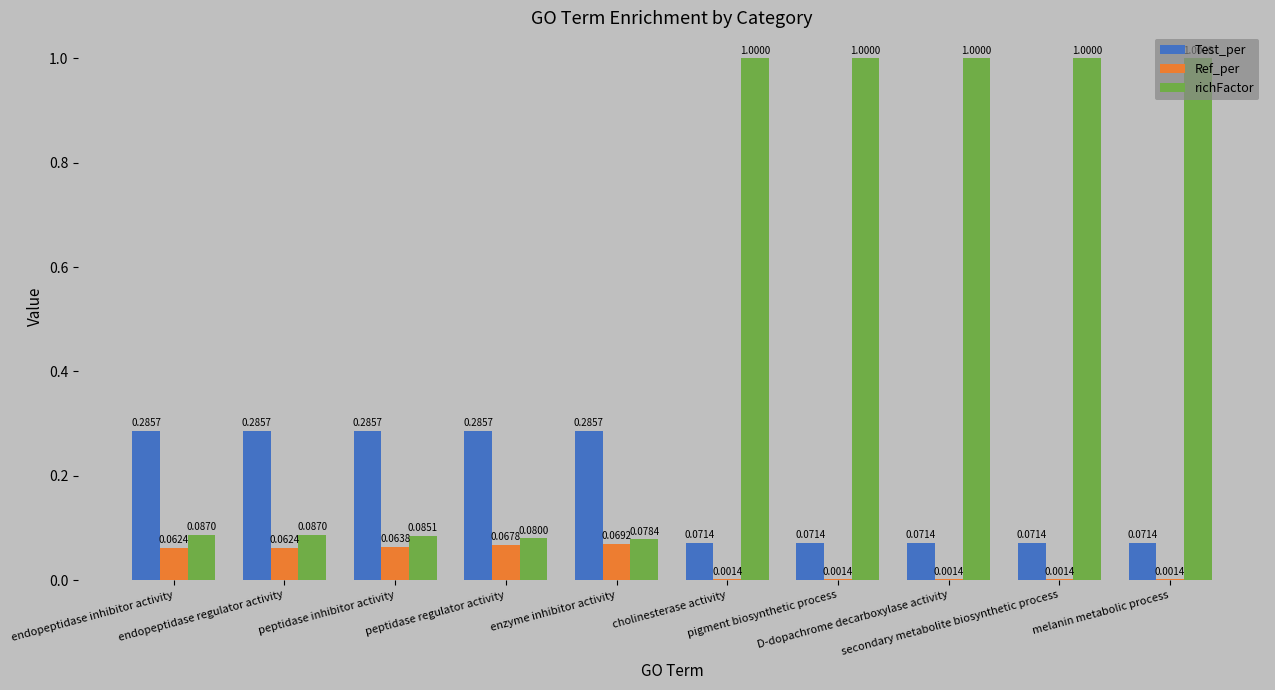

Which series has the largest total across all categories?

richFactor